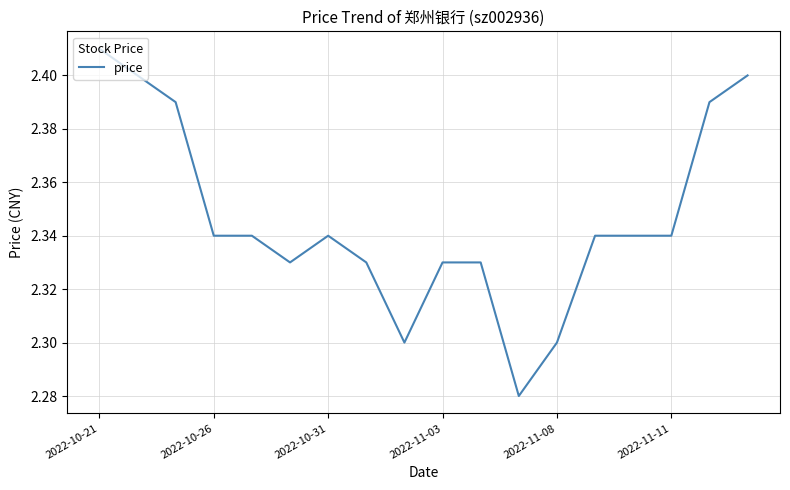

Does the chart display data point markers on the line(s)?

No